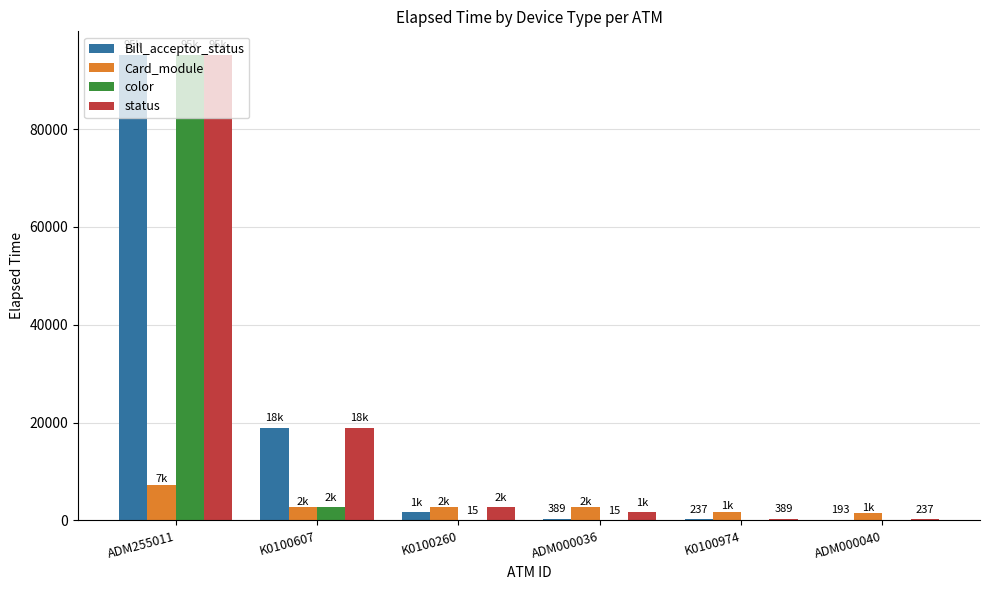

Between ADM255011 and K0100260, which series saw the biggest shift?

color